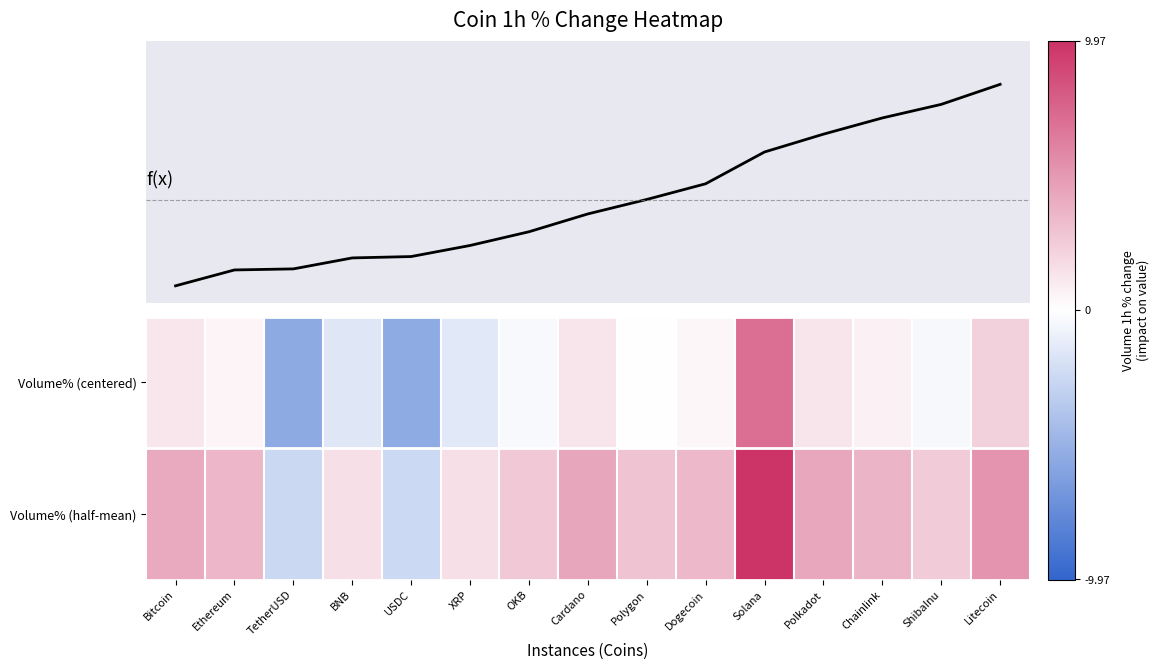

At which label does Volume% (half-mean) reach its minimum?

TetherUSD